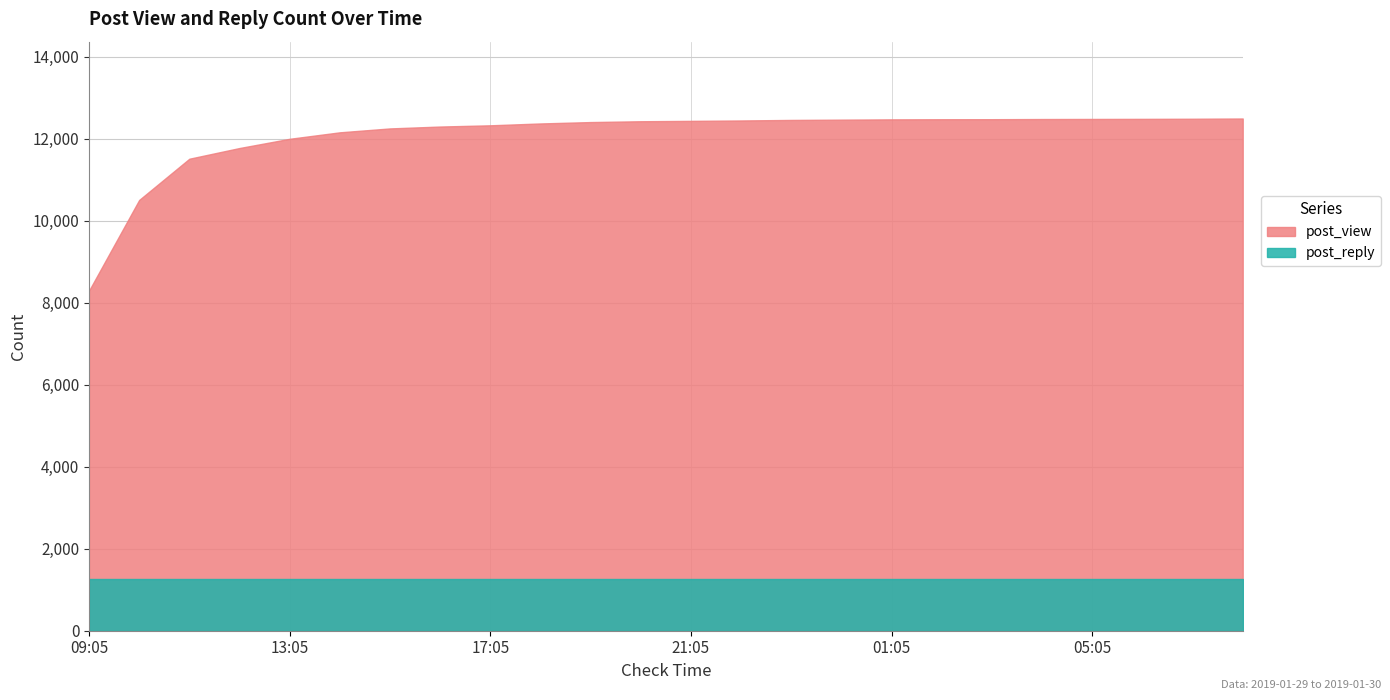

Which series has the largest total across all categories?

post_view